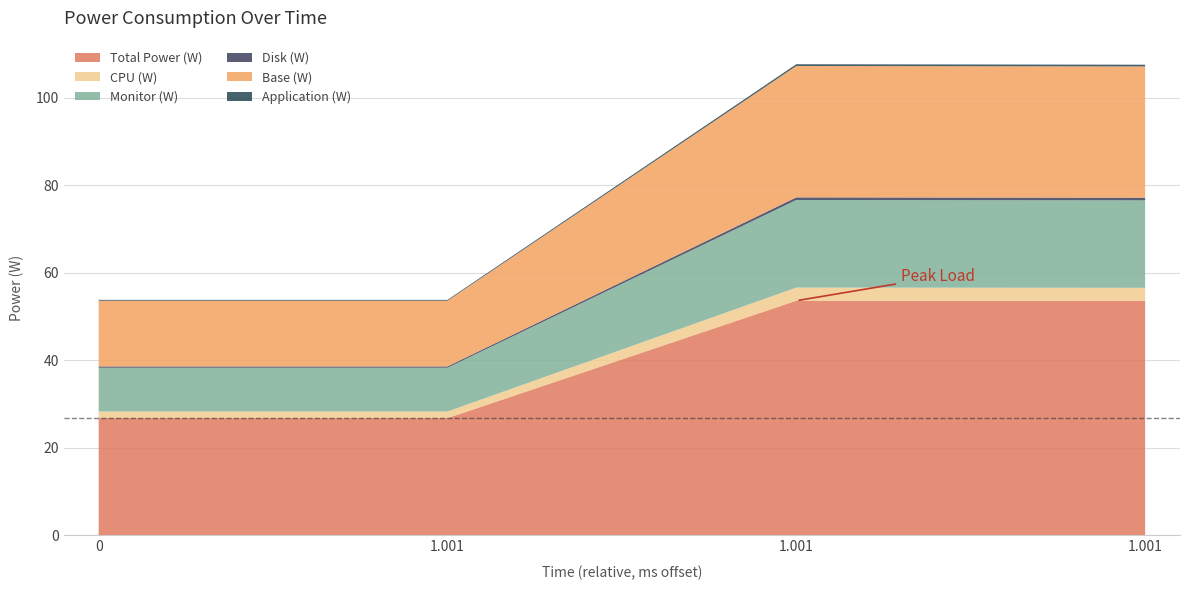

Reading left to right, transcribe all the data shown in this chart.

Total Power (W): 26.8	26.8	53.6	53.5
CPU (W): 1.5	1.5	3.0	3.0
Monitor (W): 10.0	10.0	20.0	20.0
Disk (W): 0.3	0.3	0.6	0.6
Base (W): 15.0	15.0	30.0	30.0
Application (W): 0.2	0.2	0.4	0.4